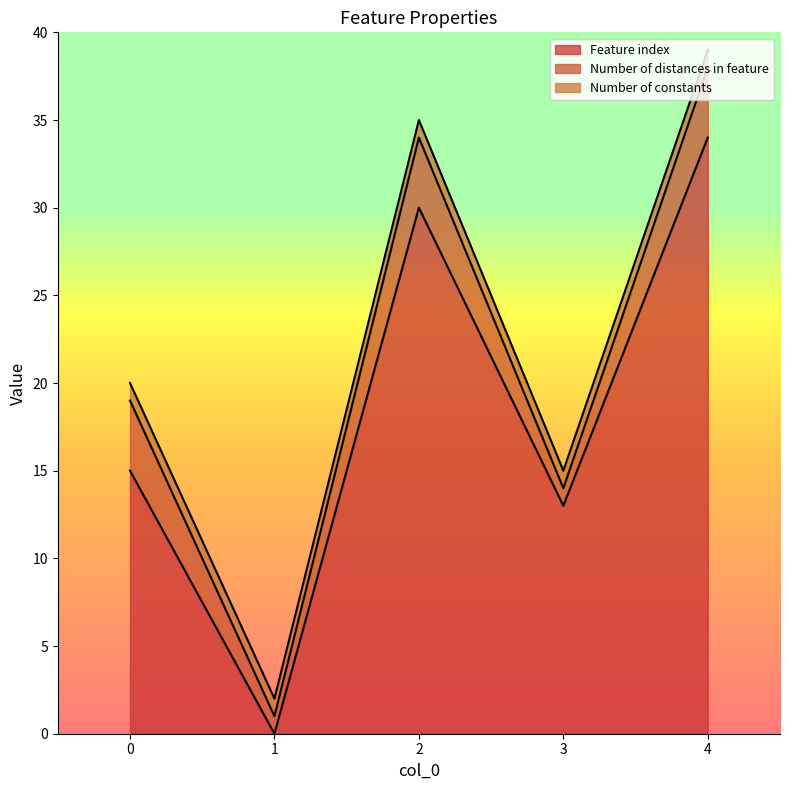

Reading left to right, what are all the values shown in this chart?

Feature index: 0=15	1=0	2=30	3=13	4=34
Number of distances in feature: 0=4	1=1	2=4	3=1	4=4
Number of constants: 0=1	1=1	2=1	3=1	4=1